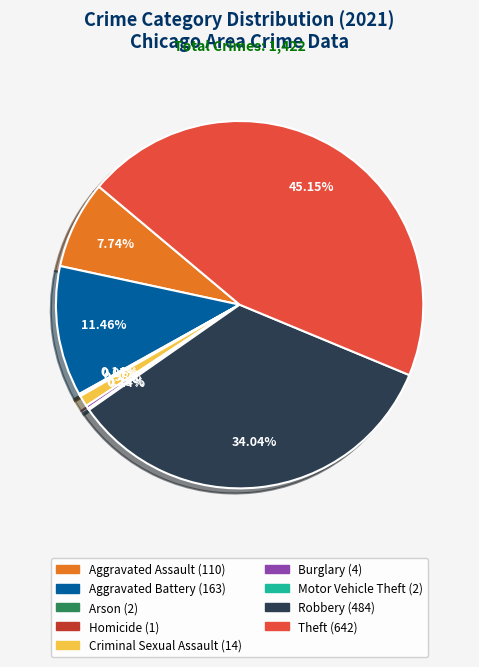

The Robbery slice represents 46% of the pie. True or false?

False